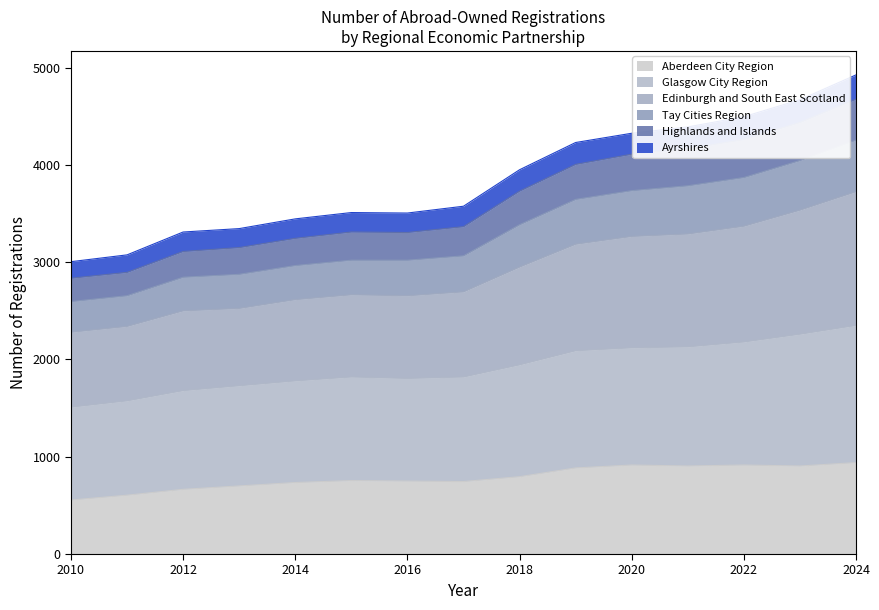

What is the total value across all series at 2016?

3505